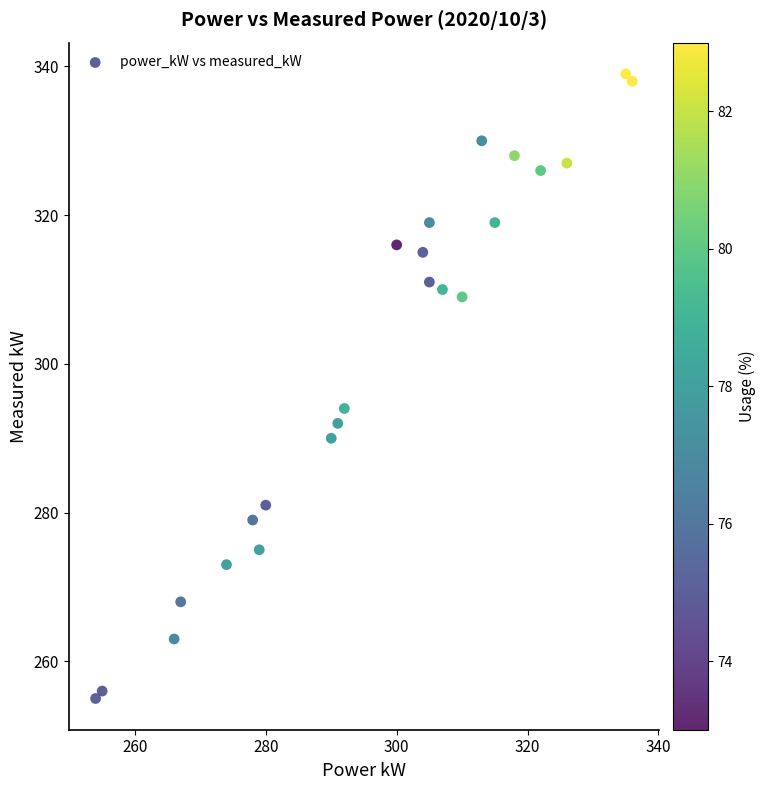

What is the range of Y values (max minus min)?

84